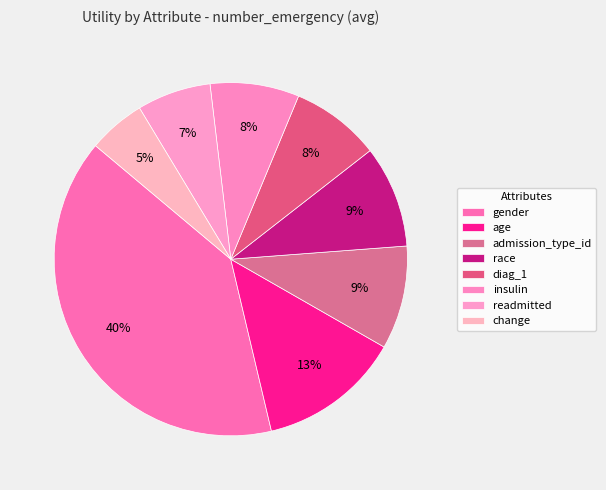

Does age represent more than half of the total?

No